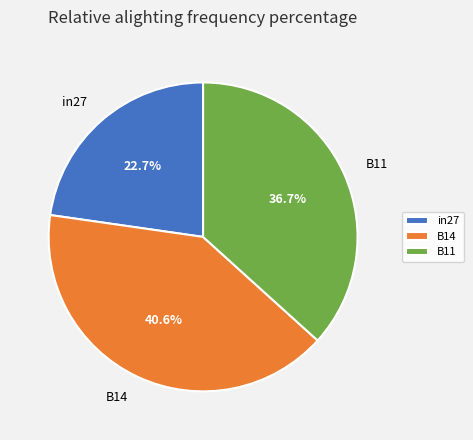

Which has a higher value, B11 or in27?

B11